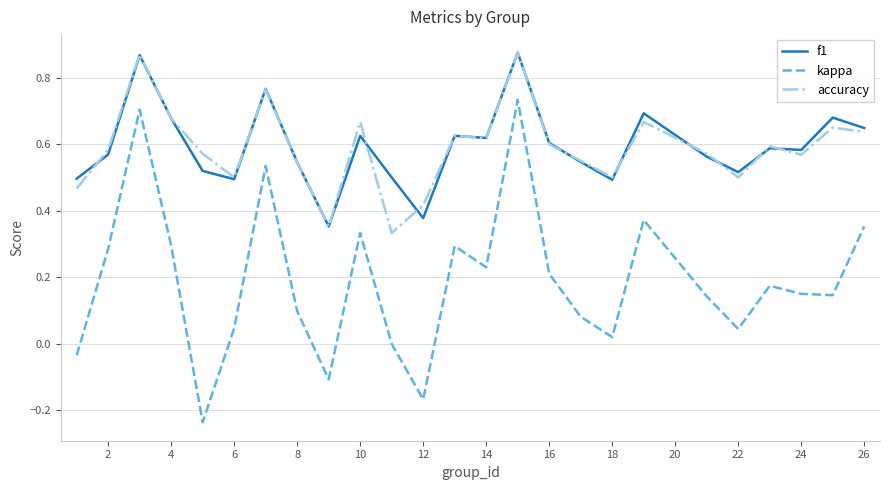

True or false: accuracy and kappa intersect in this chart.

False